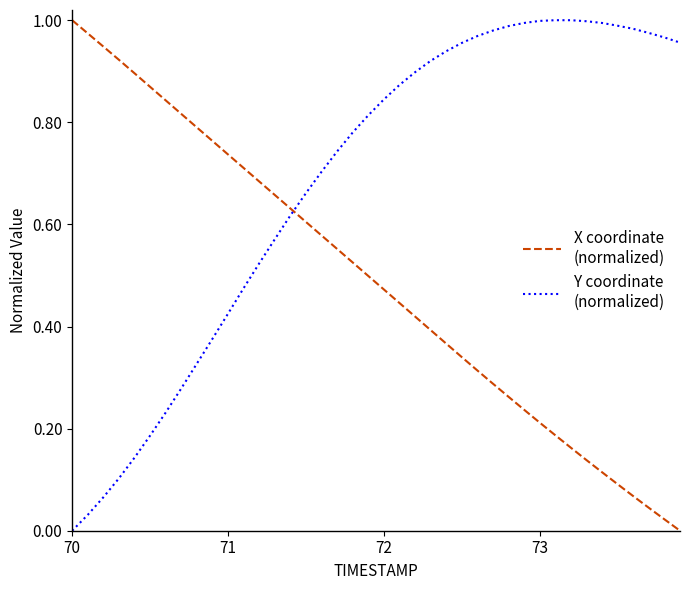

Does the chart display data point markers on the line(s)?

No